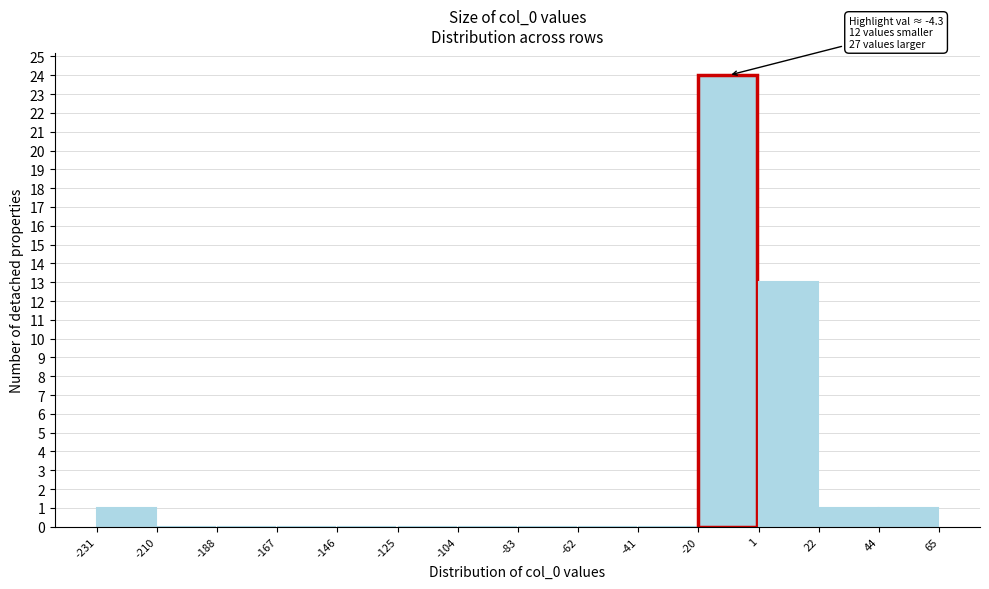

Which range on the x-axis has the tallest bar?

-20 to 1